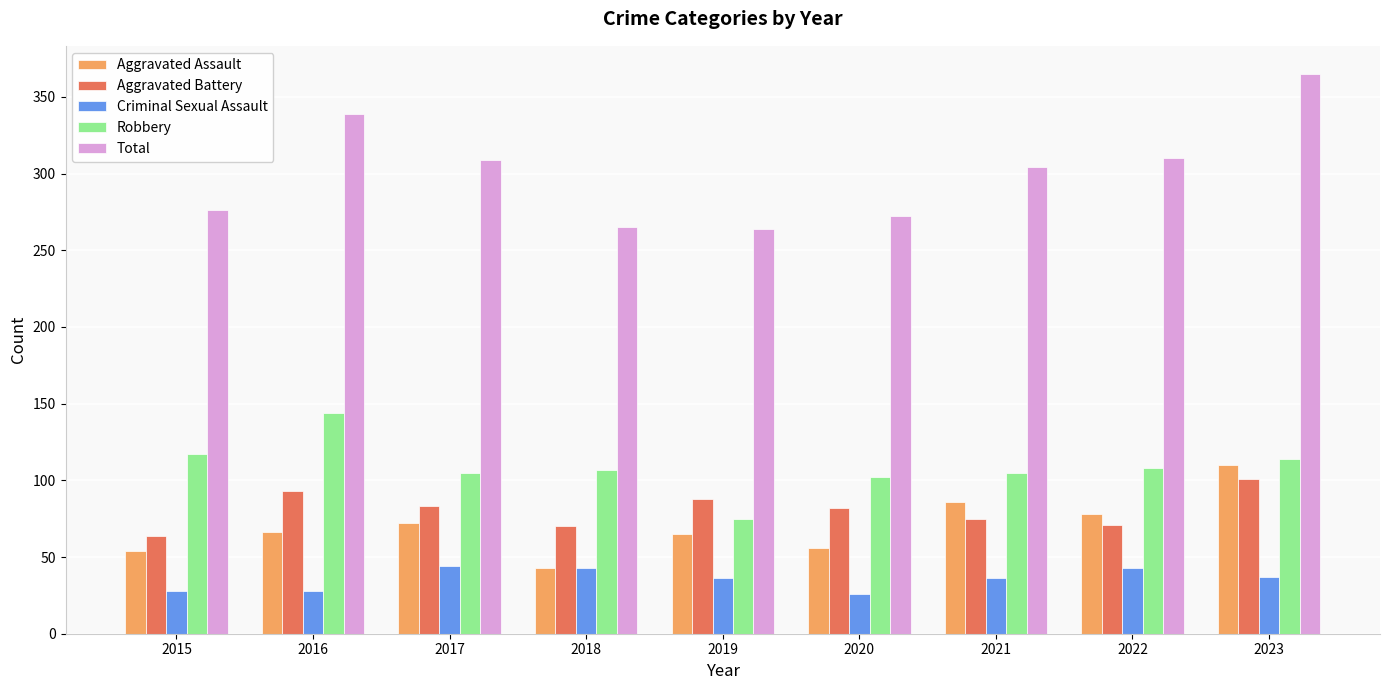

What value does the Aggravated Battery series have at 2016?

93